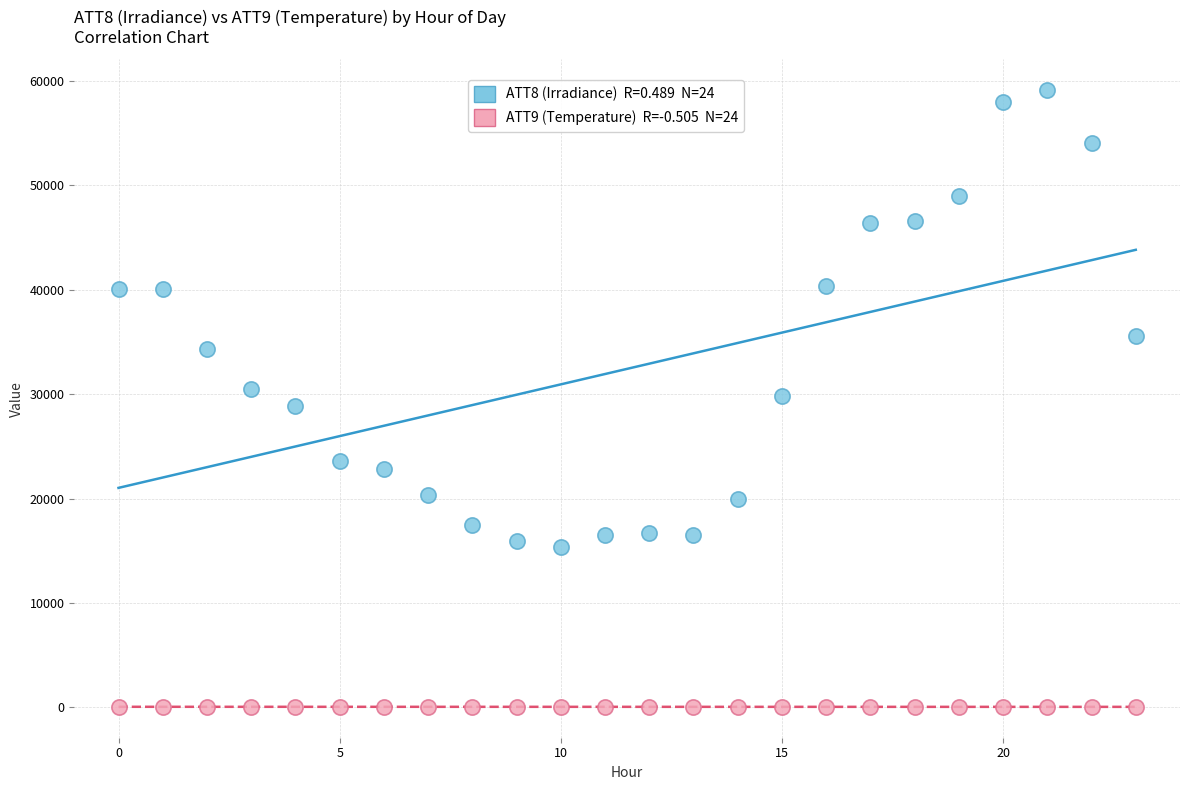

Across all data points, what is the range of Y values (max minus min)?

59059.3